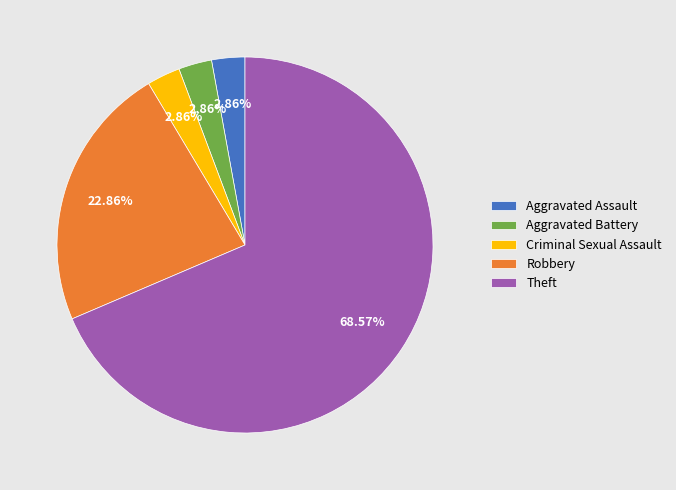

What is the majority slice?

Theft